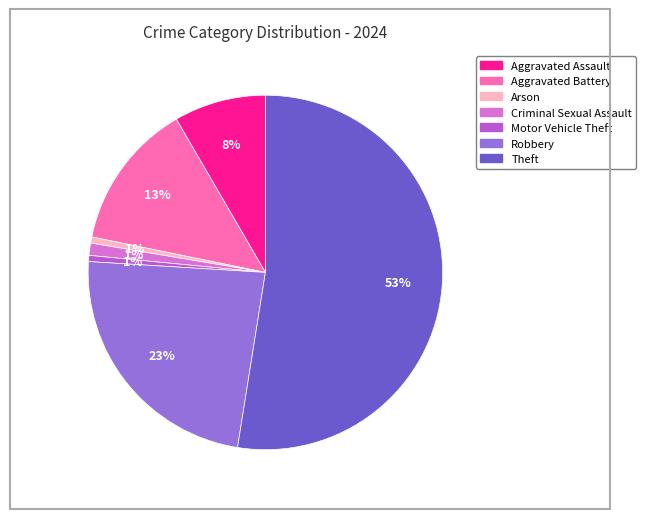

Which slice is the largest?

Theft